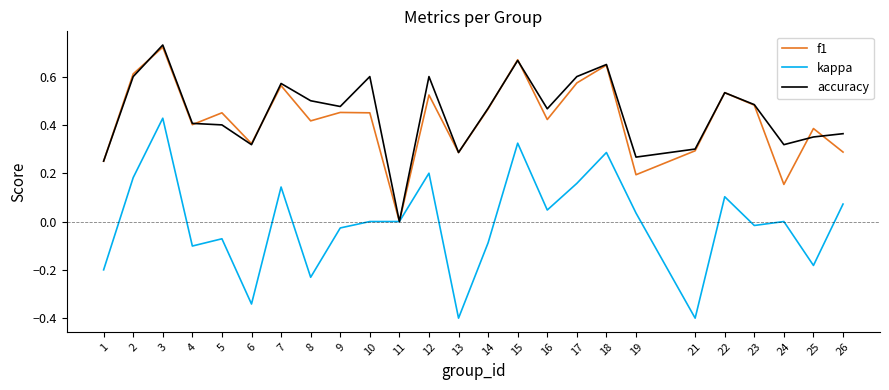

The kappa series shows 0.0 at 26. True or false?

False